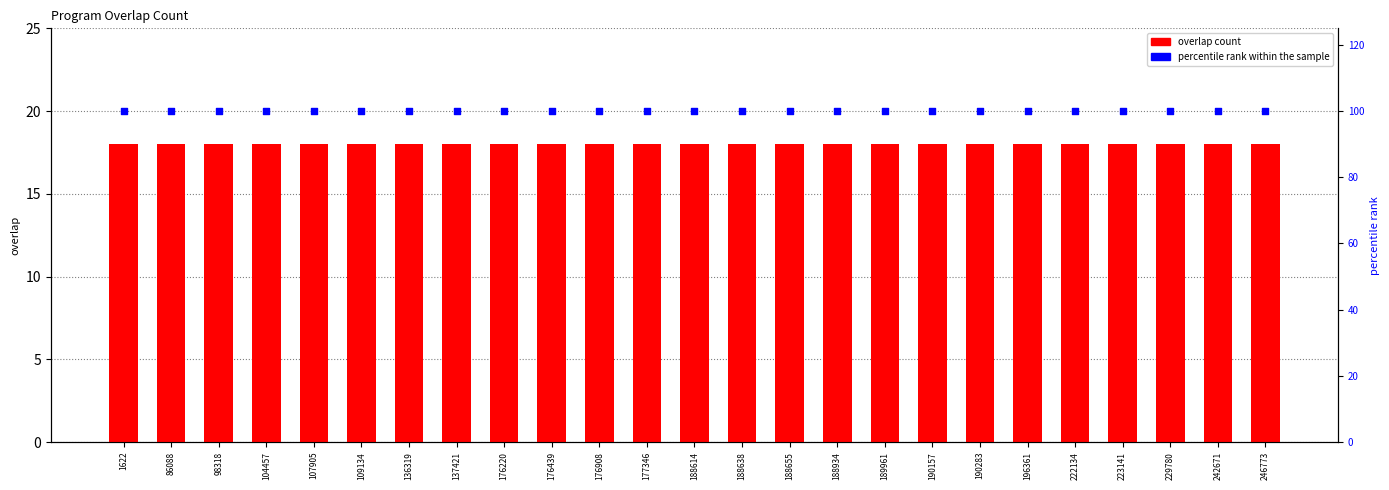

What is the total value across all series at 188638?

118